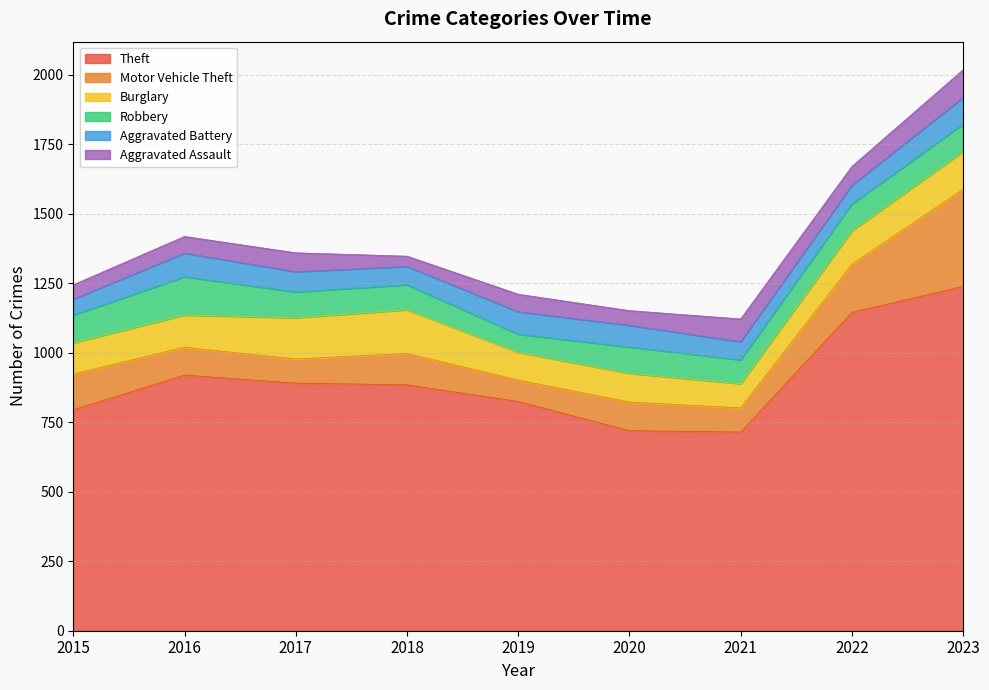

In Robbery, how many points are lower than both neighbors (excluding endpoints)?

2